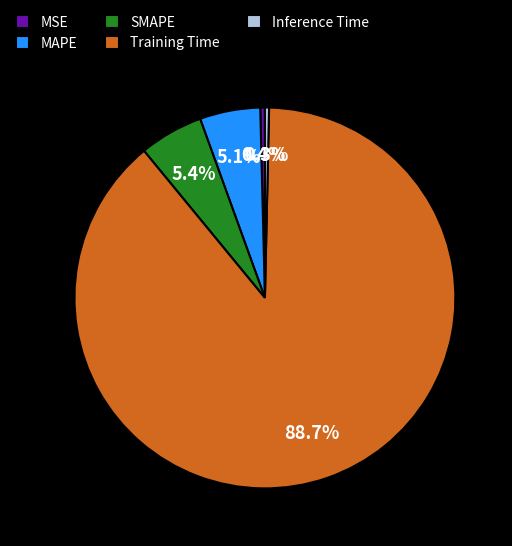

Is the sum of Training Time and MSE greater than half?

Yes